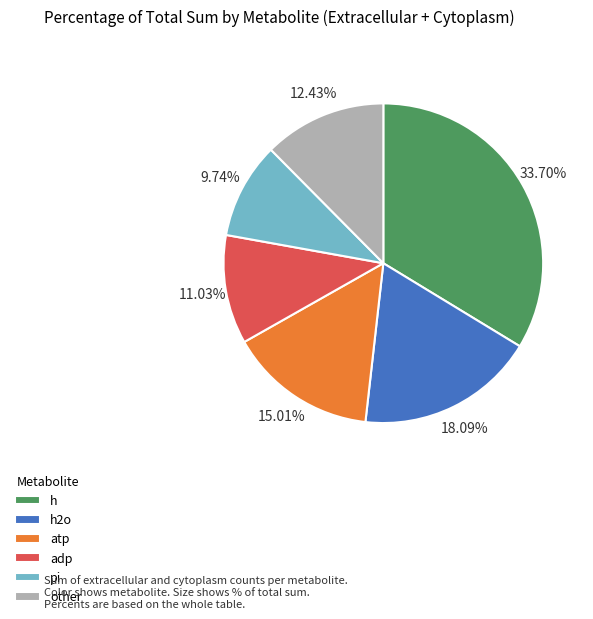

To the nearest percent, what is the difference between the atp and h slice percentages?

19%